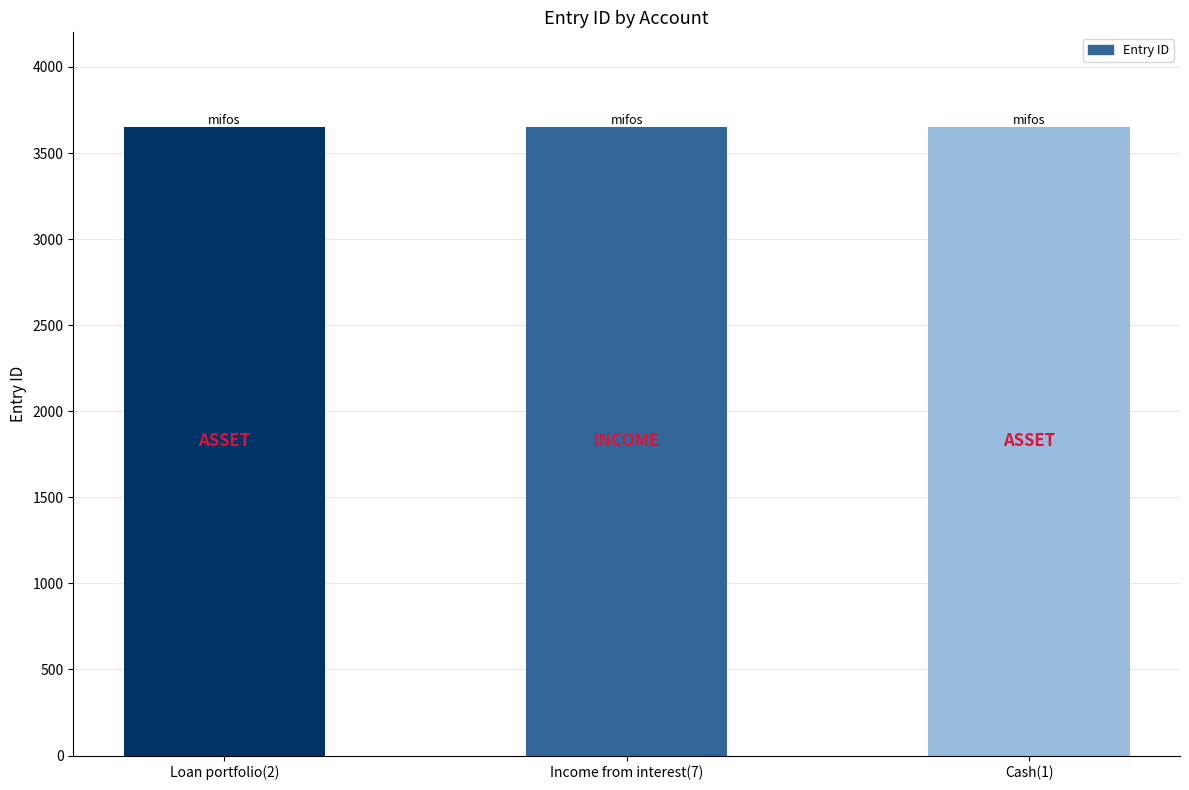

The value at Income from interest(7) is 4813. True or false?

False